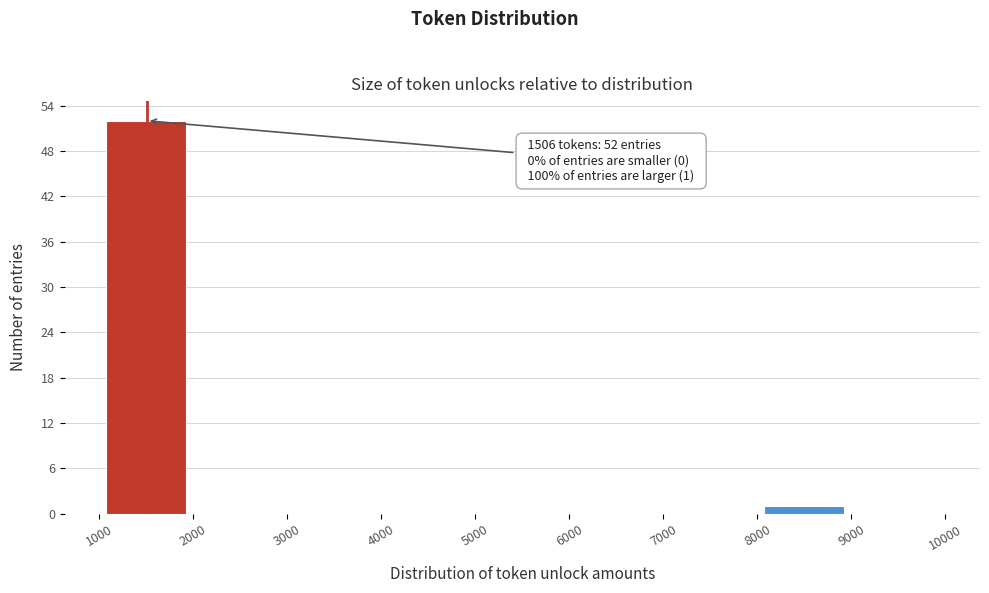

Over which range of the x-axis is the bar tallest?

1000 to 2000